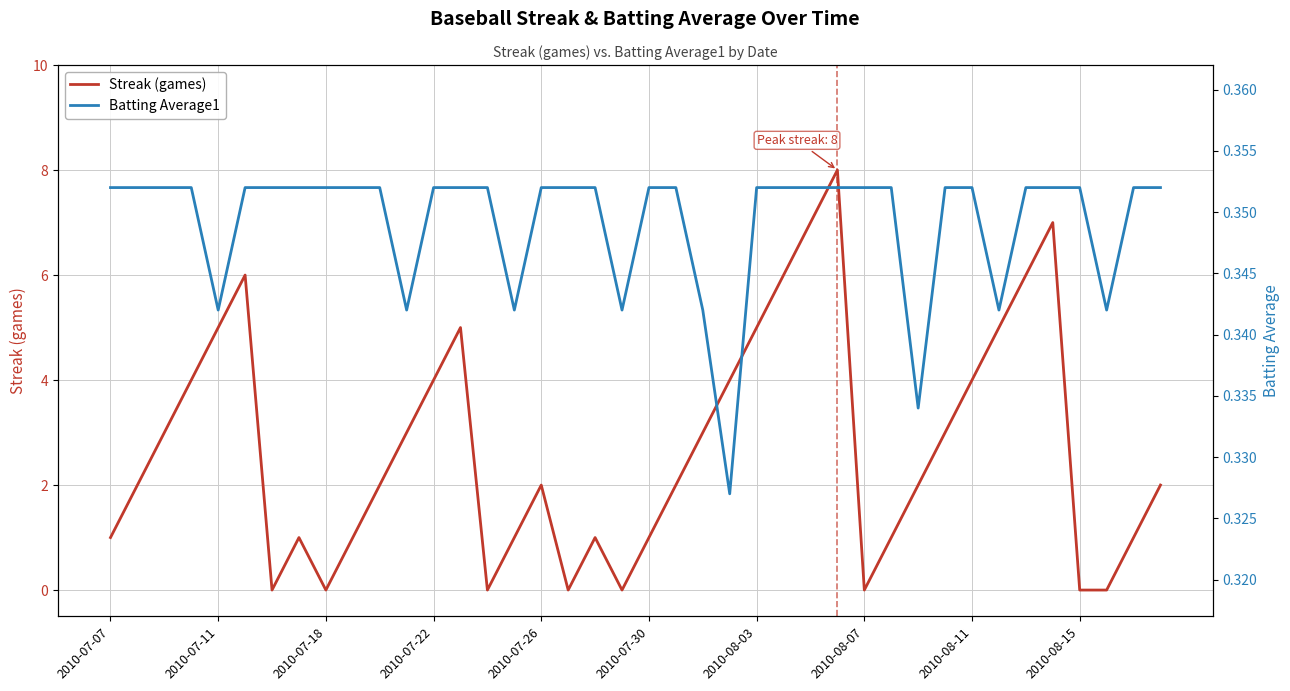

True or false: Streak (games) has a value of 2 at 2010-08-03.

False